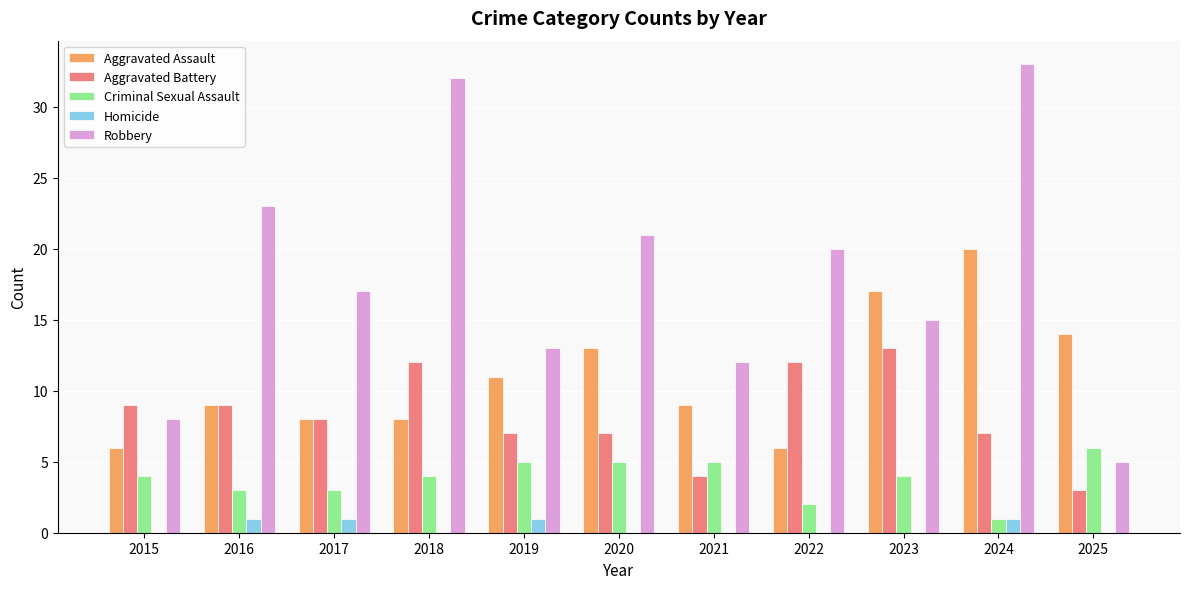

Which series has the largest total across all categories?

Robbery